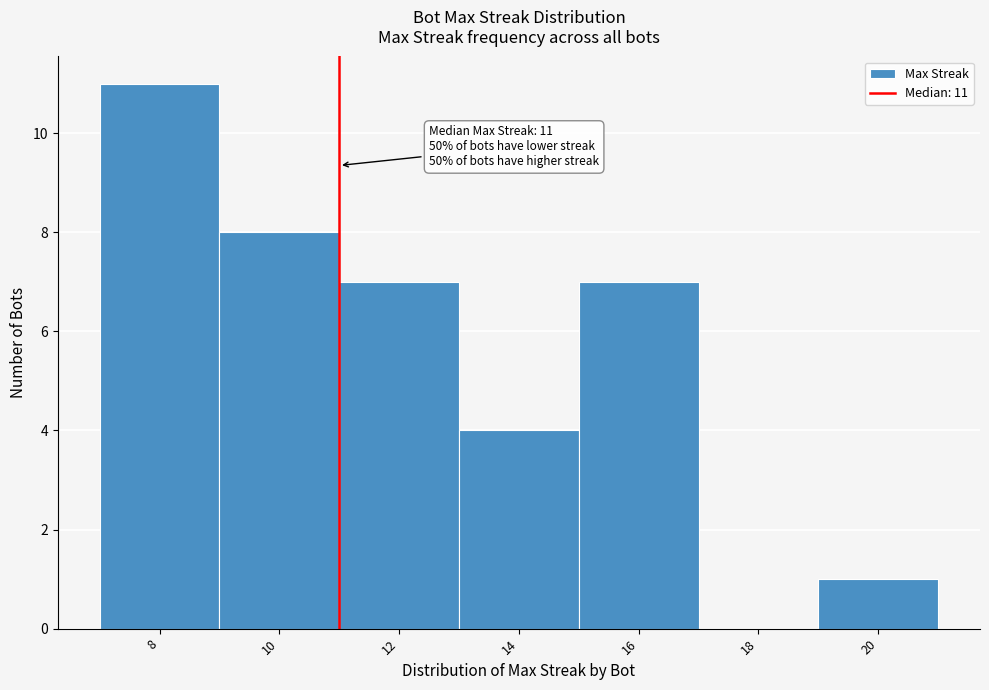

Over which range of the x-axis is the bar tallest?

7 to 9